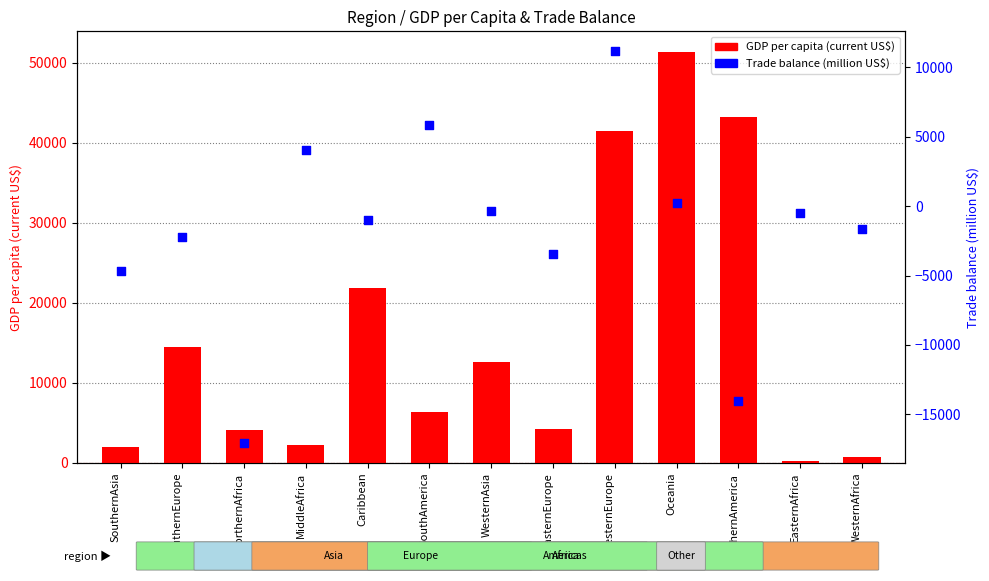

At how many categories does at least one series exceed -9685?

13